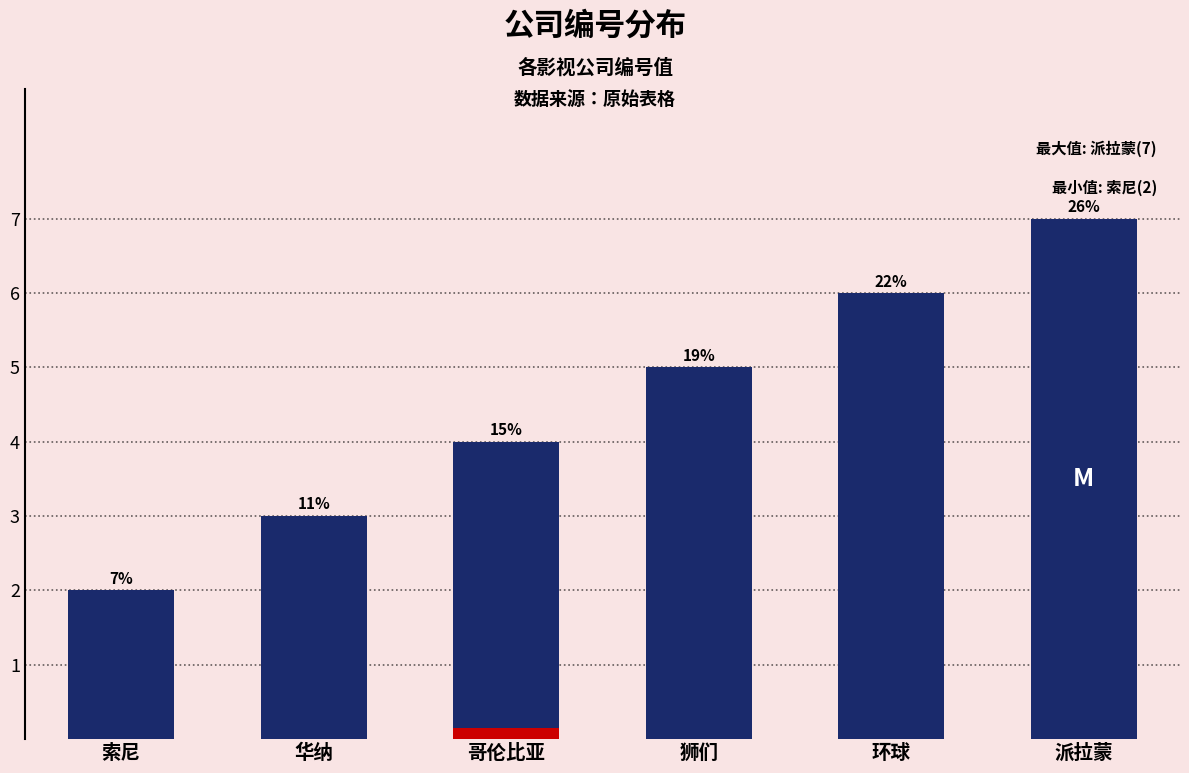

Count the number of data series in this chart.

1